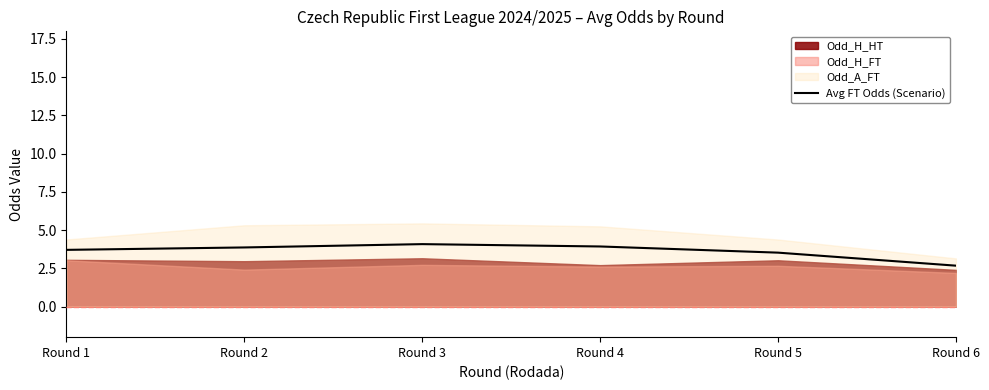

What is the ratio of the value at Round 2 to the value at Round 4?

1.0